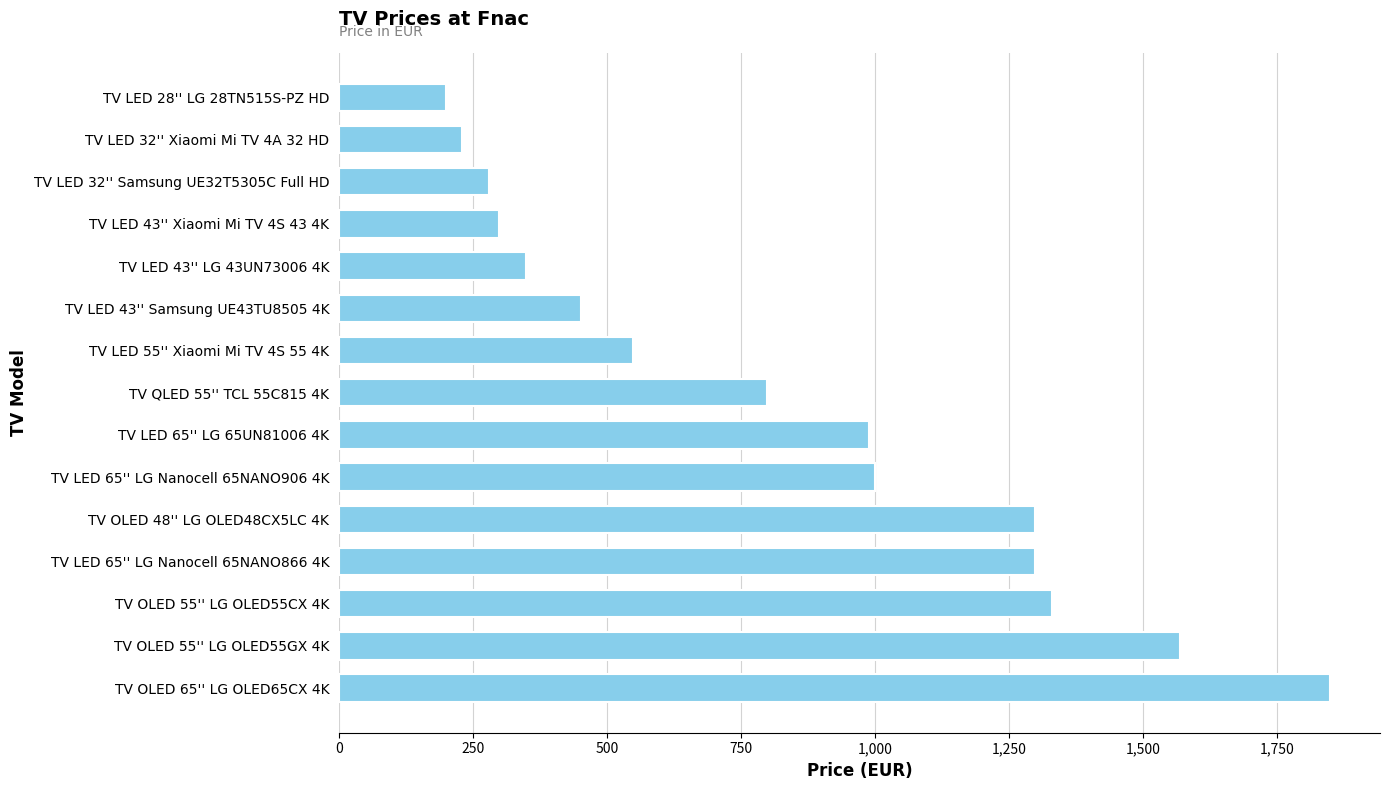

How many series are shown in this chart?

1